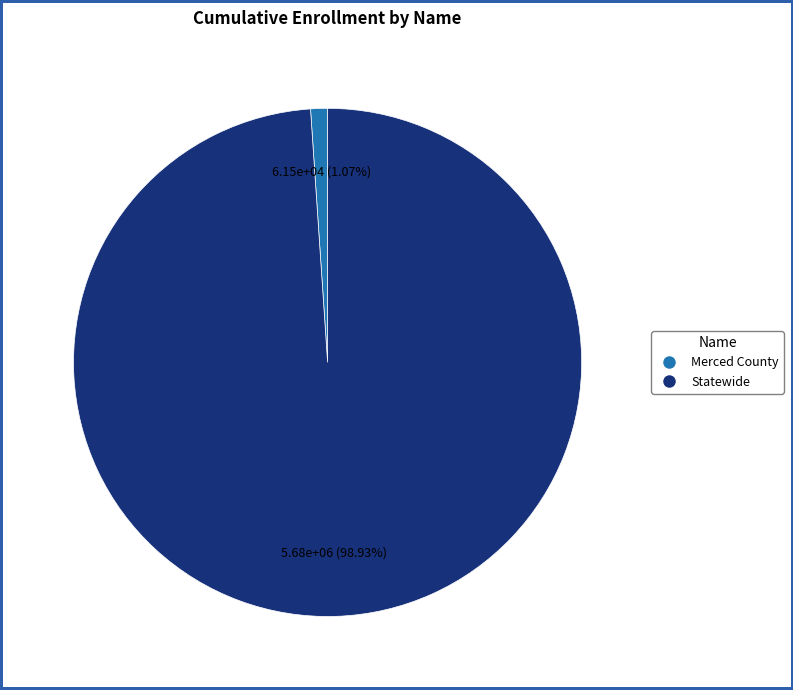

Is it true that Statewide is 89% of the pie?

False